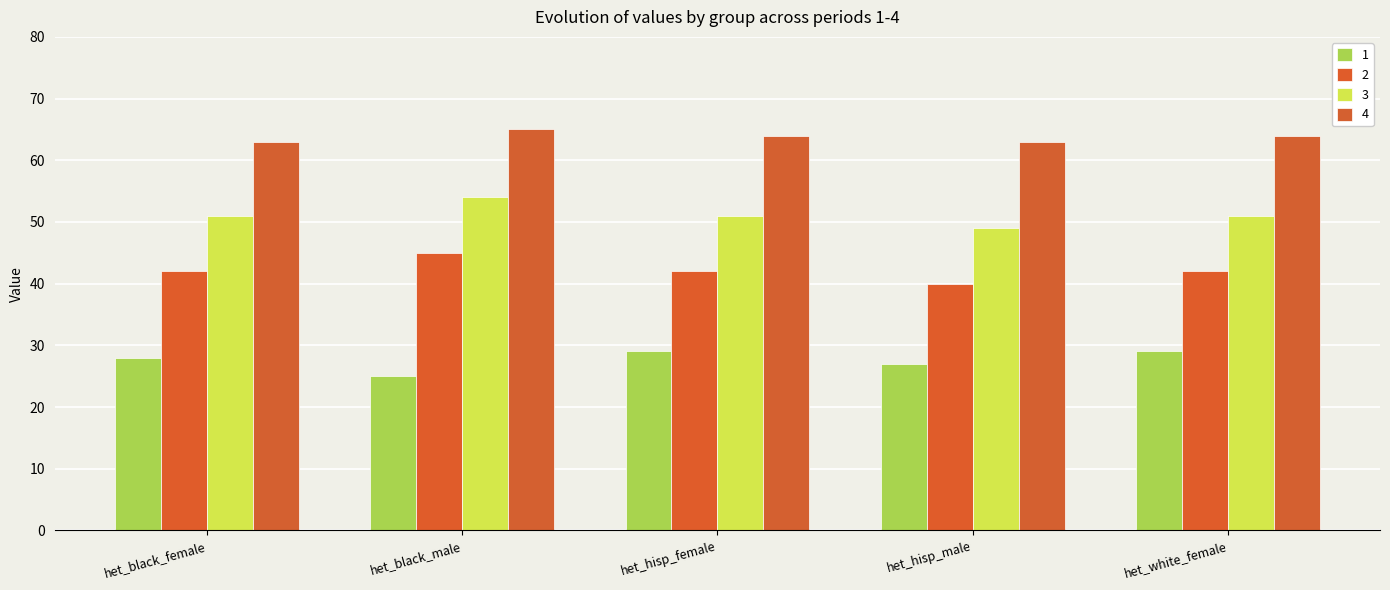

How many groups of bars are there?

5